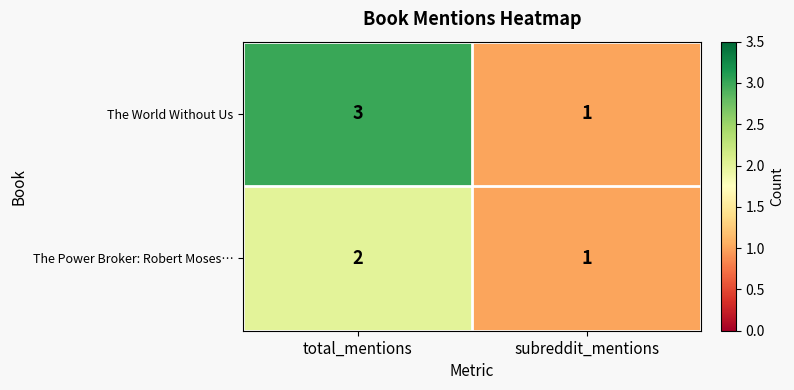

What is the total value across all series at total_mentions?

5